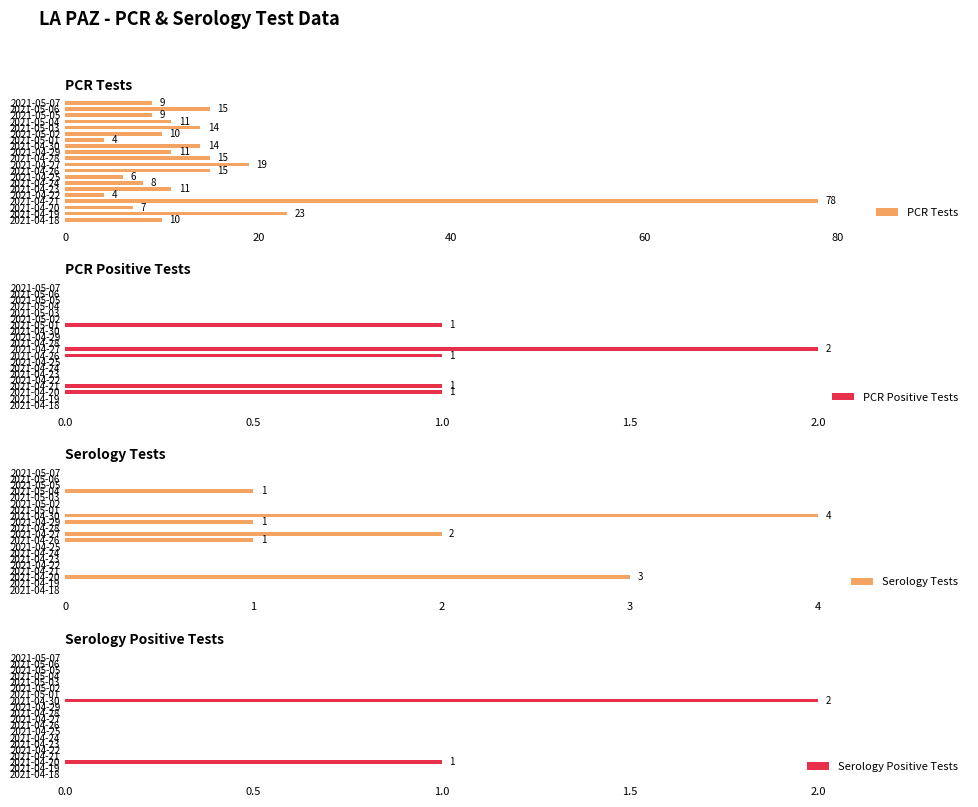

What are all the series names shown in the legend?

PCR Tests, PCR Positive Tests, Serology Tests, Serology Positive Tests